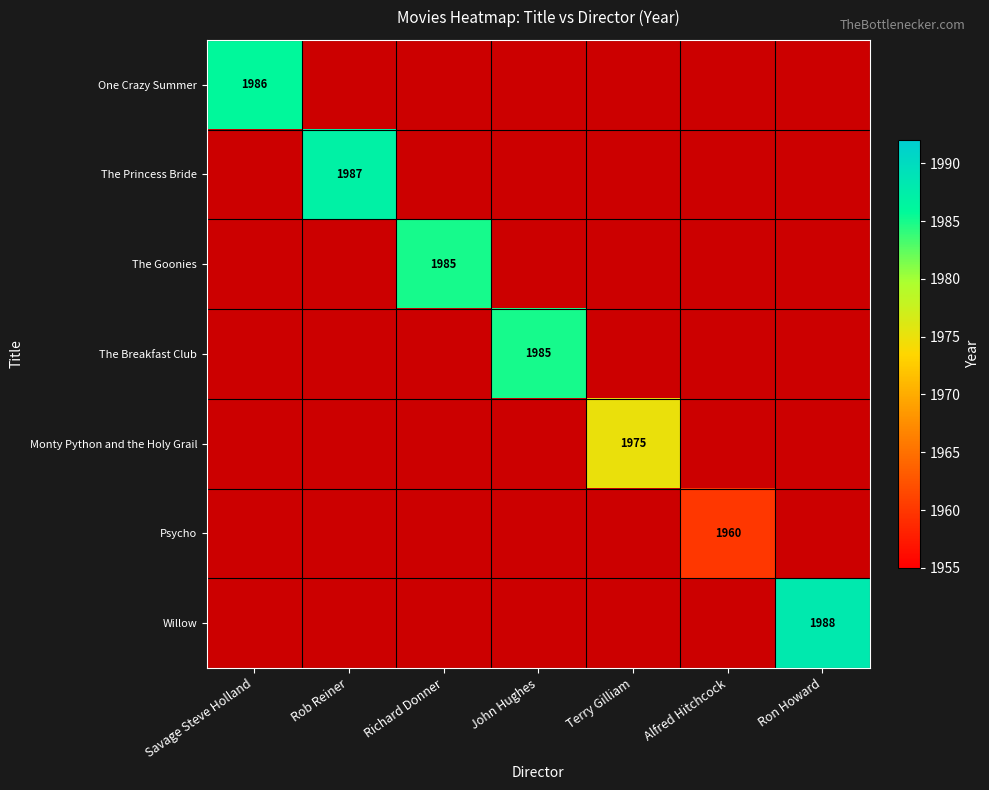

At how many categories does at least one series exceed 1981?

5